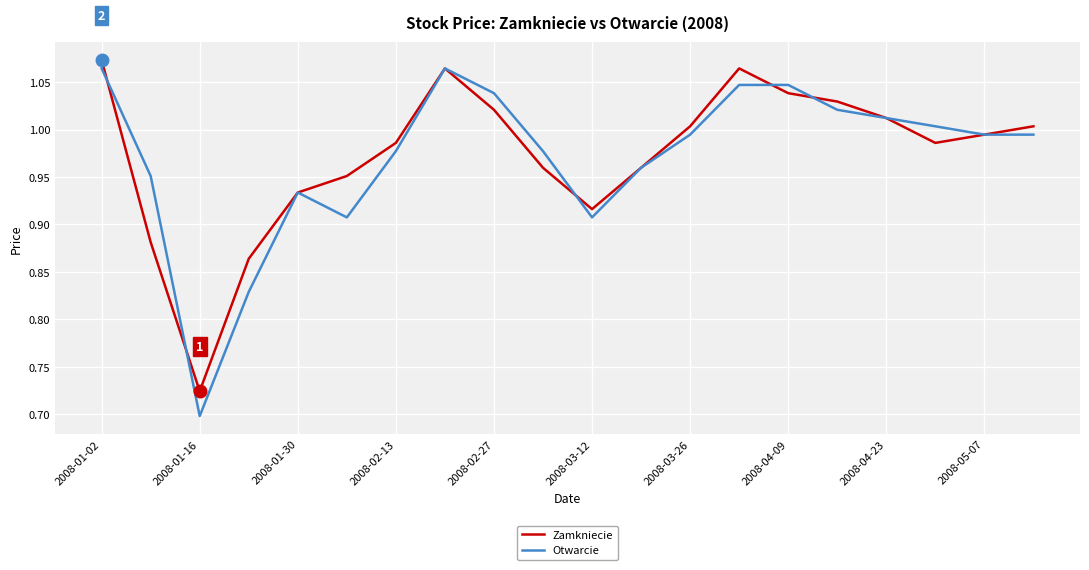

Which series has the widest spread of values?

Otwarcie